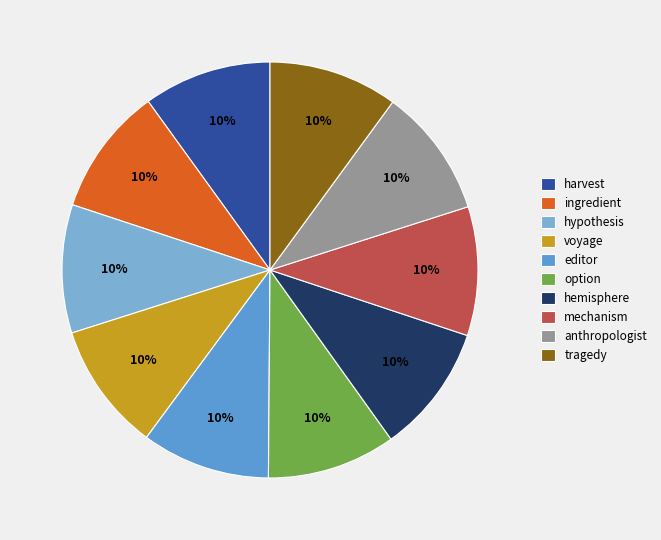

The hemisphere slice represents 1% of the pie. True or false?

False